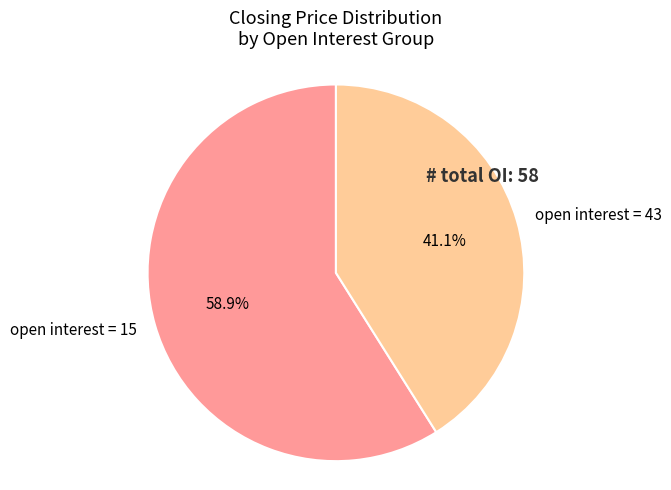

Which has a higher value, open interest = 43 or open interest = 15?

open interest = 15